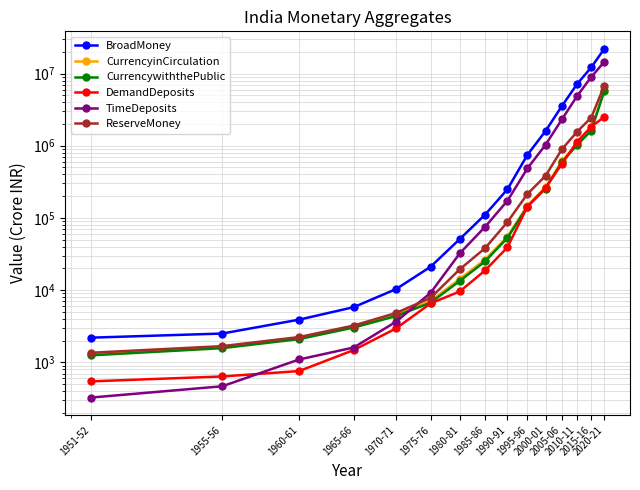

Is the value of DemandDeposits at 1975-76 greater than the value of CurrencywiththePublic at 1985-86?

No